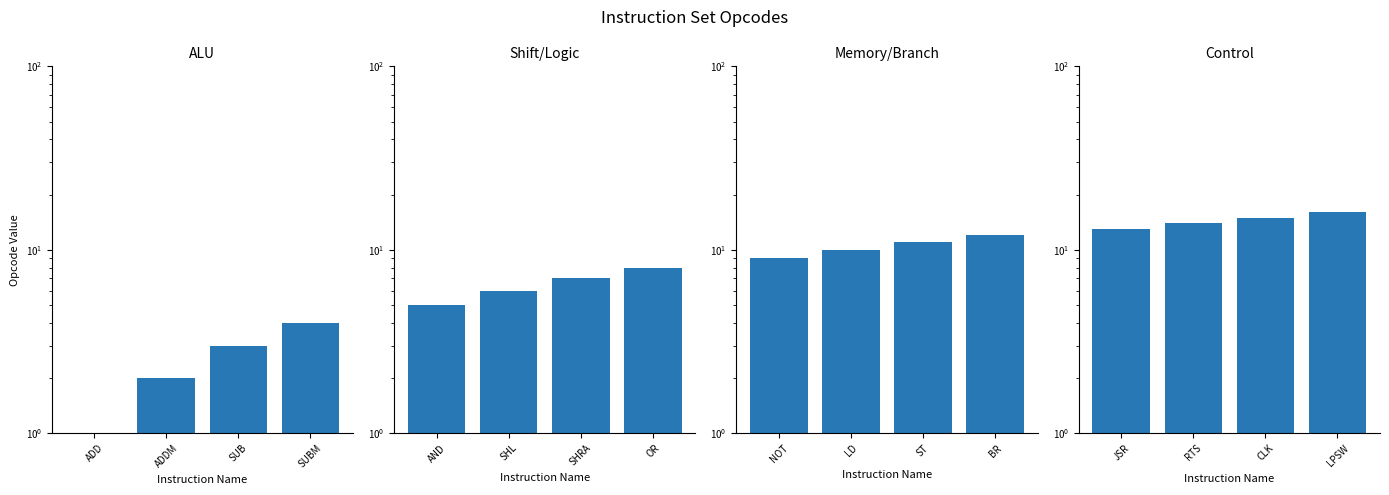

What is the value of the AND/SHL/SHRA/OR bar at the 3rd from the left?

7